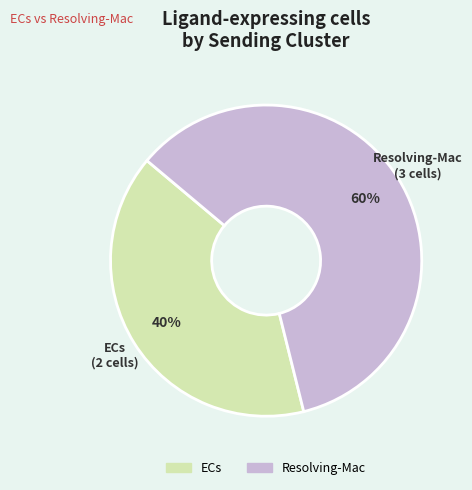

Between Resolving-Mac and ECs, which is larger?

Resolving-Mac